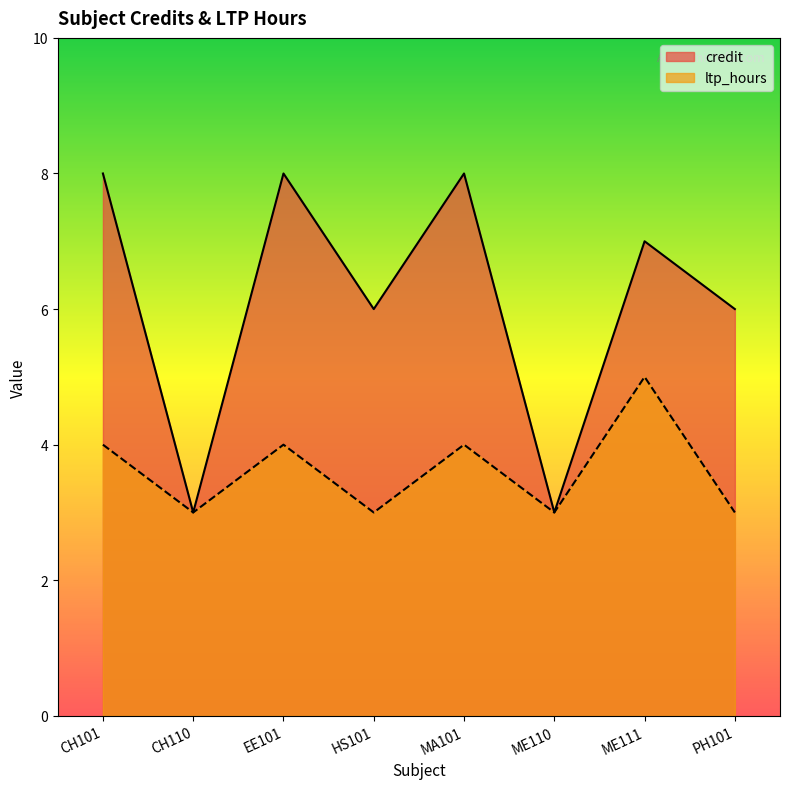

True or false: credit and ltp_hours intersect in this chart.

False